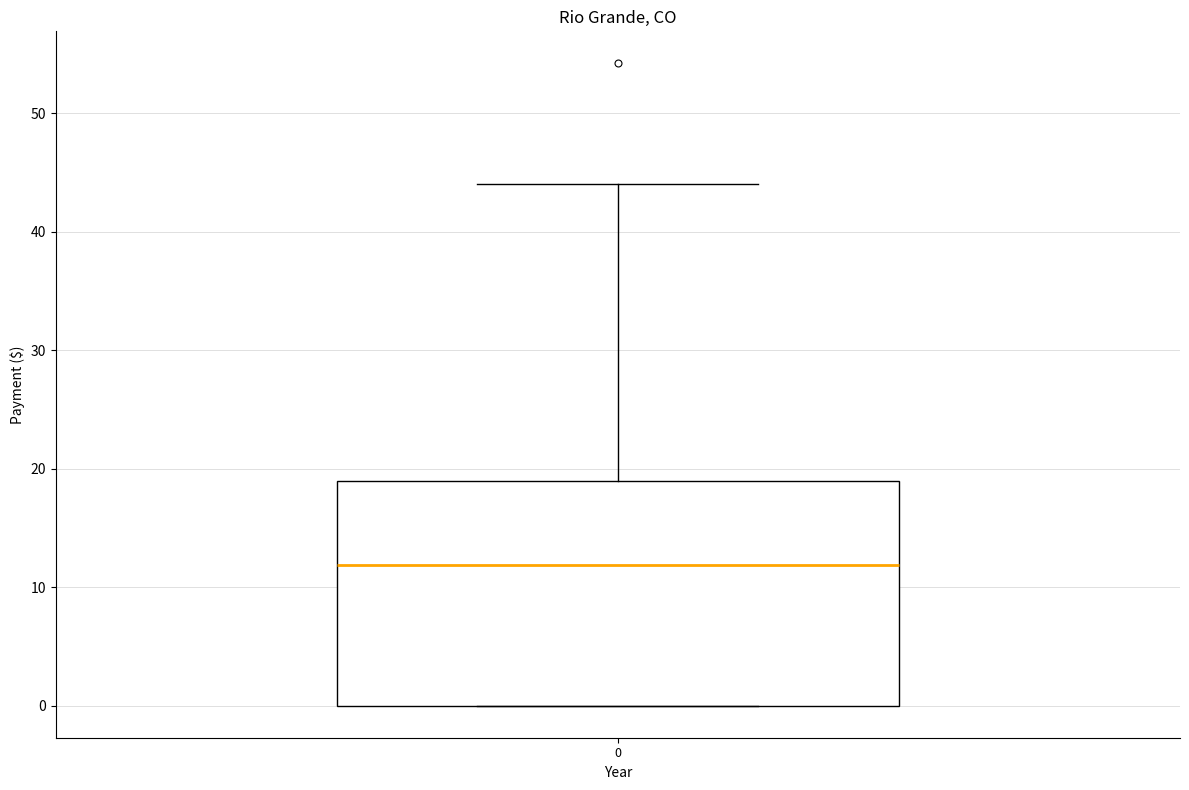

Transcribe this box plot: give where the median line is, the range the box spans, and where the two whiskers end, as read against the y-axis. The values are not printed on the chart, so give them approximately, as read against the axis.

median 12, box 0 to 19, whiskers 0 to 44